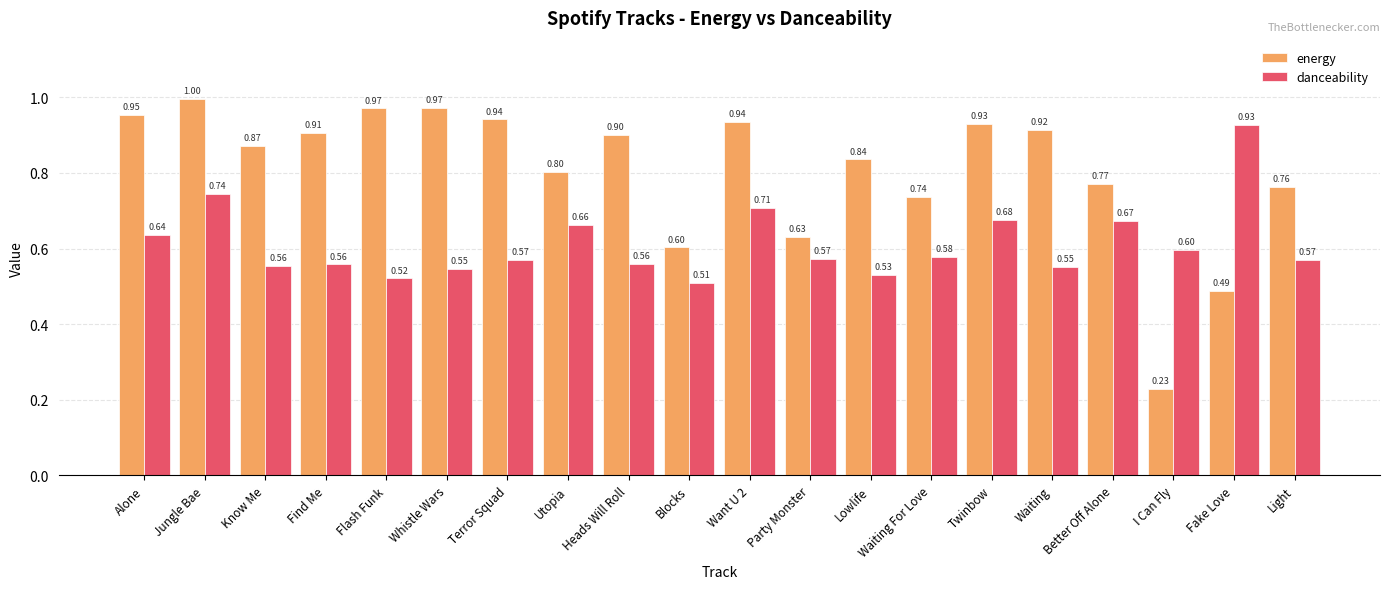

What is the difference between the highest and lowest values at Find Me?

0.3